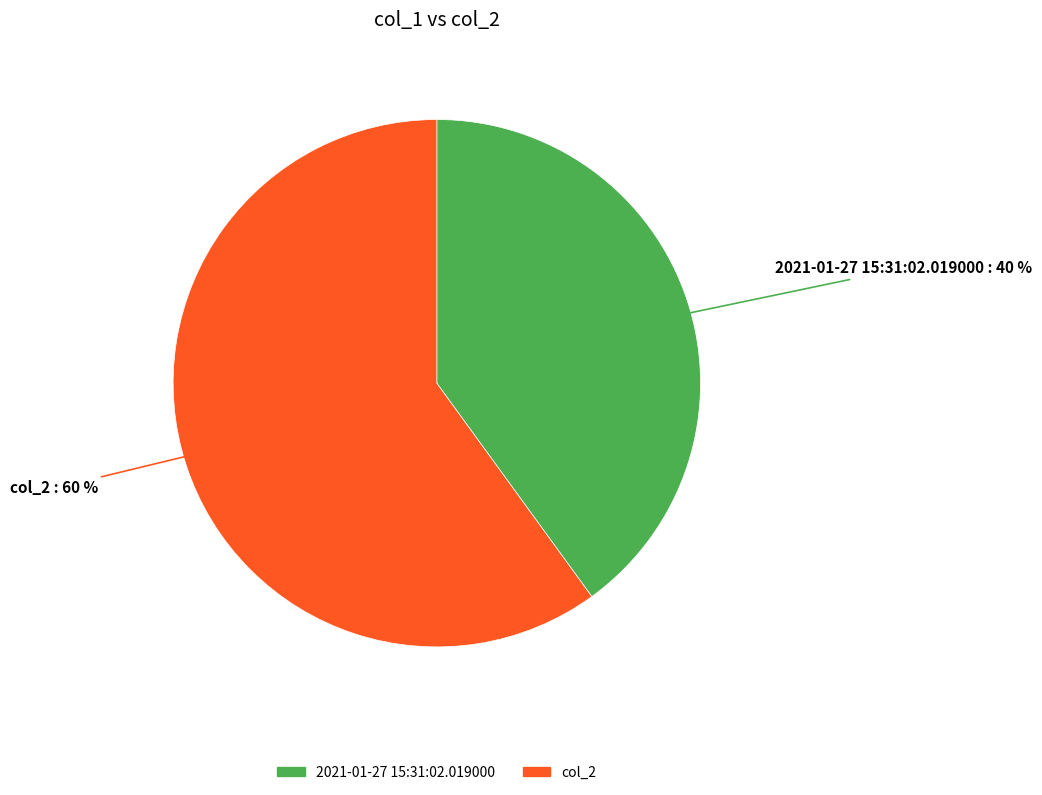

Which has a higher value, 2021-01-27 15:31:02.019000 or col_2?

col_2